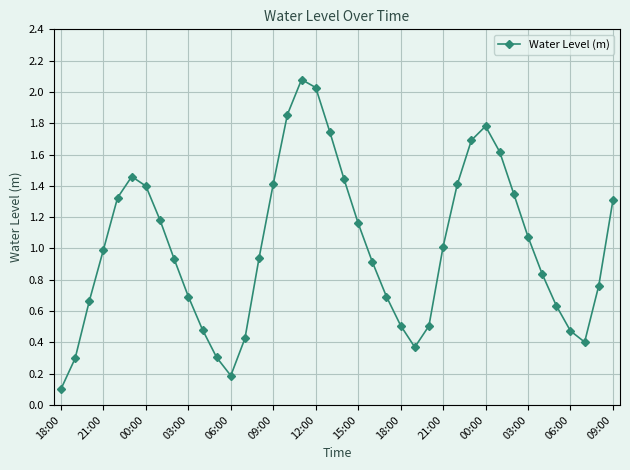

True or false: the data has more than 0 interior local peaks.

True